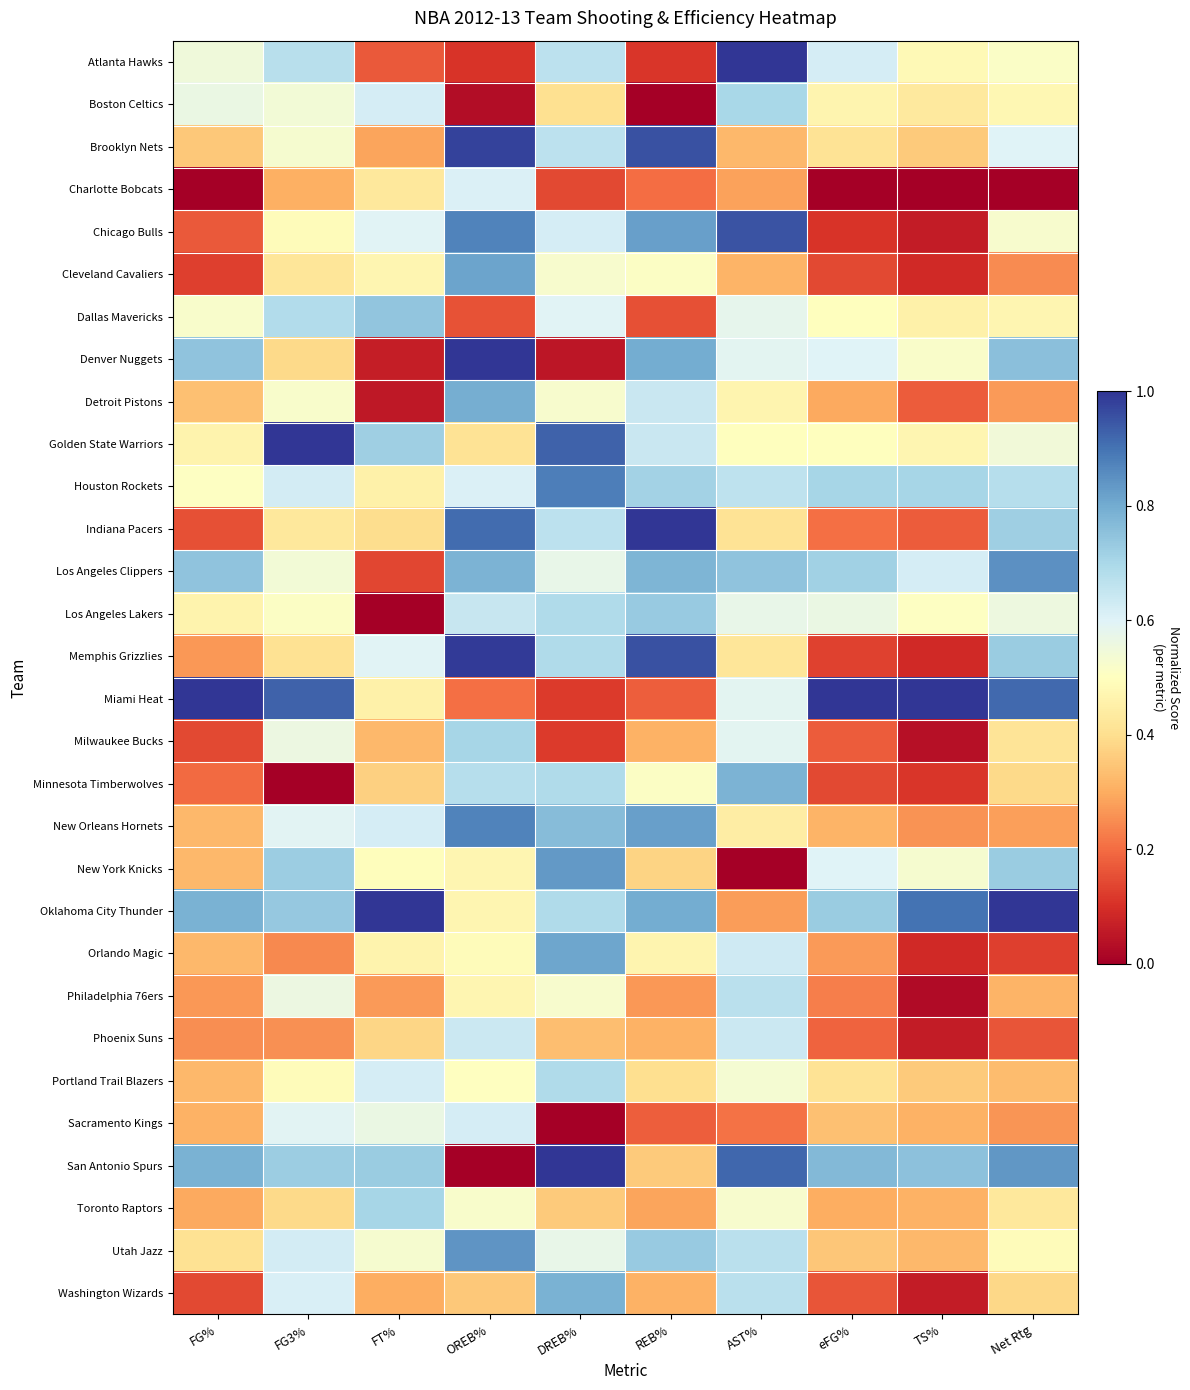

Which series has the widest spread of values?

San Antonio Spurs